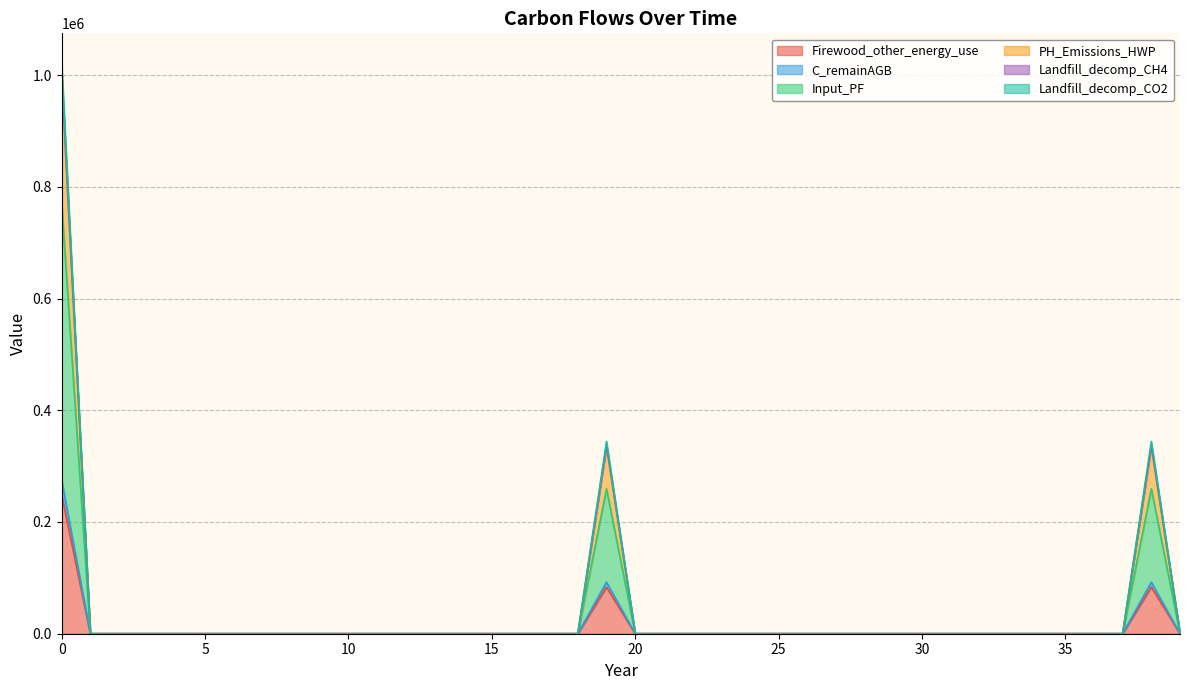

Count the number of categories in the chart.

40